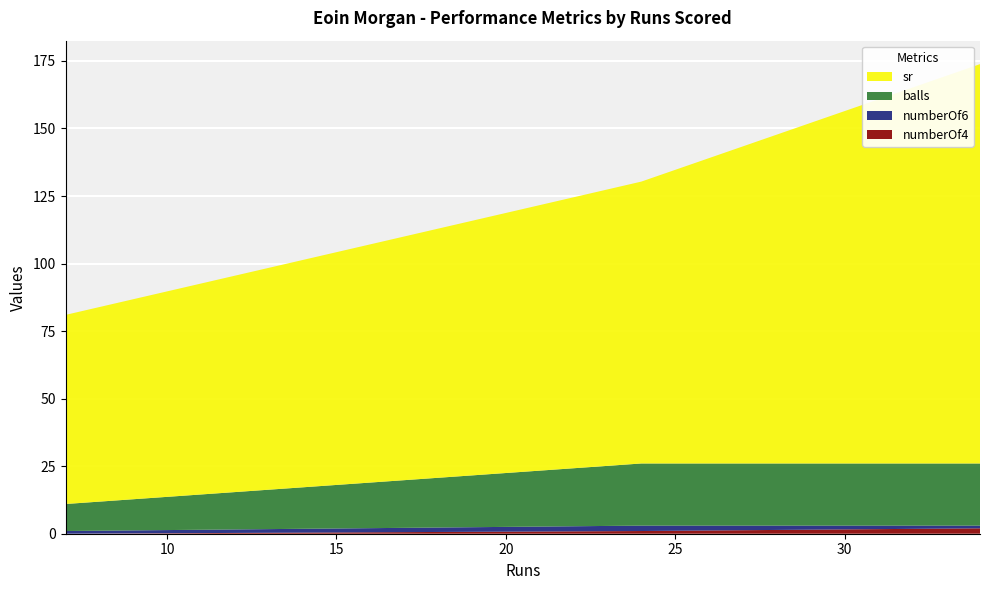

What are all the series names shown in the legend?

sr, balls, numberOf6, numberOf4